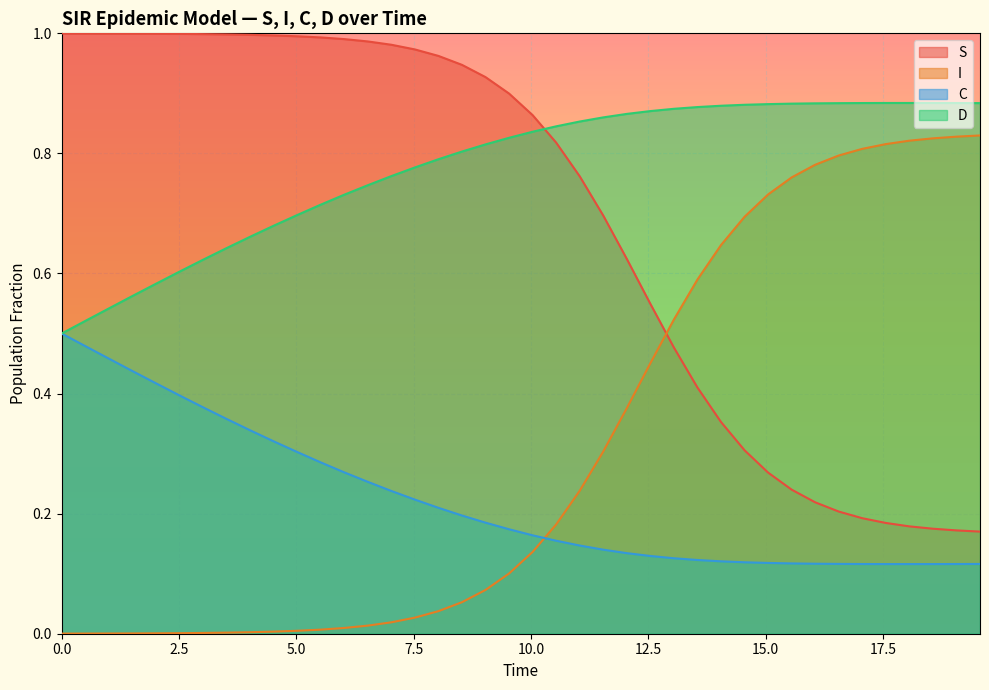

True or false: S and D cross at least once.

True